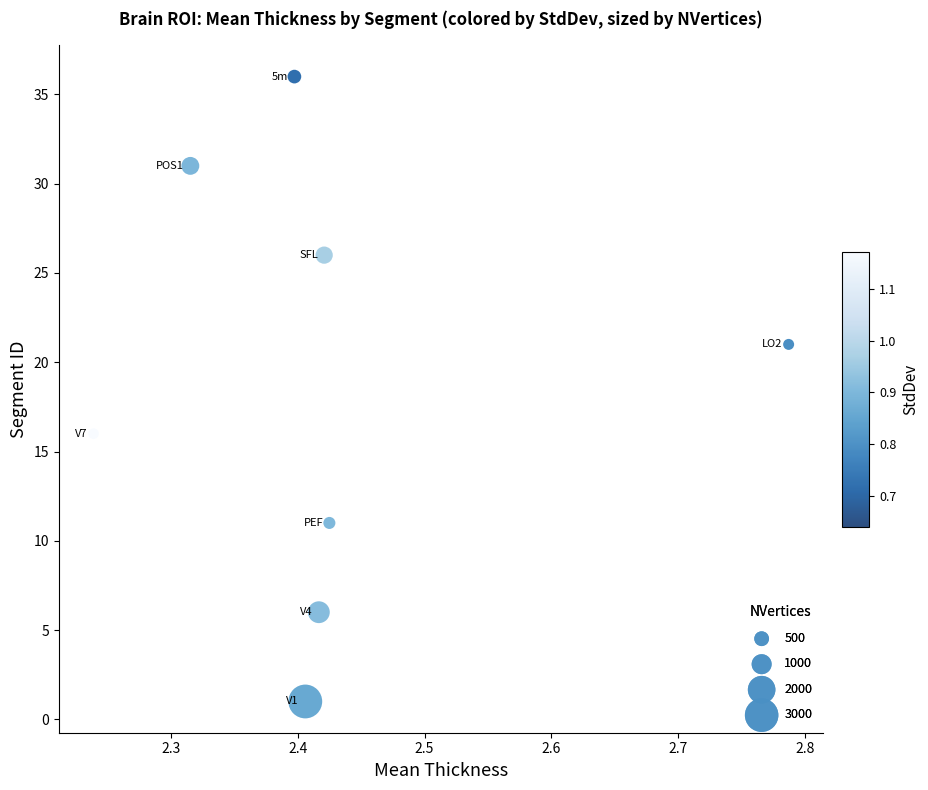

What Y value in the scatter plot is closest to 18?

16